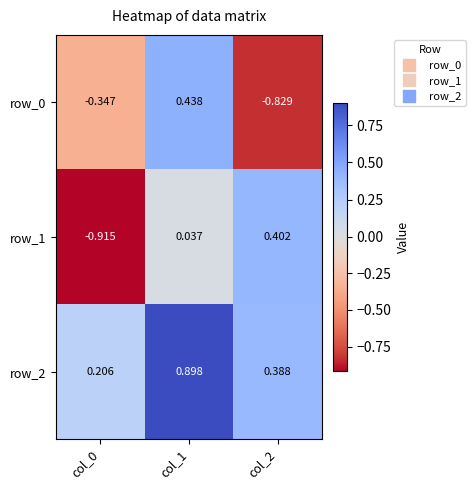

At which label is row_1 closest to 0?

col_1